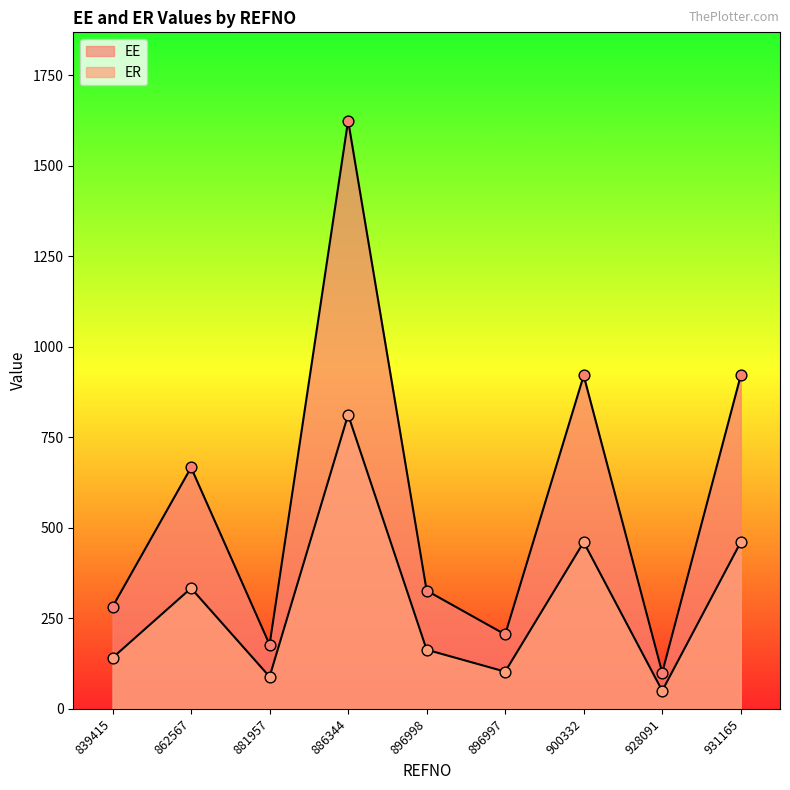

At which category is the sum across all series the highest?

886344